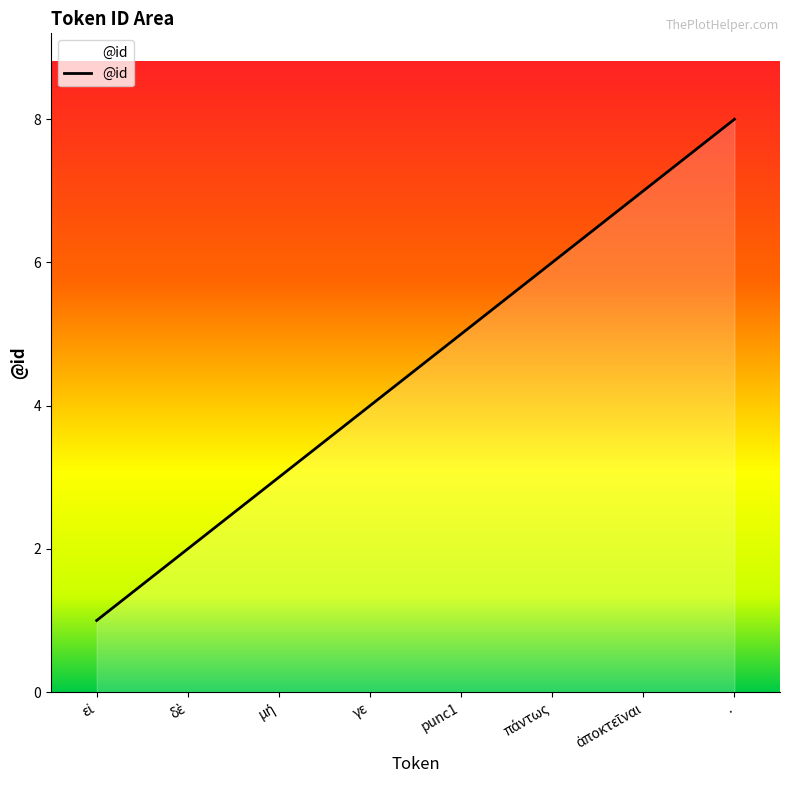

True or false: there are more than 1 points higher than both neighbors.

False